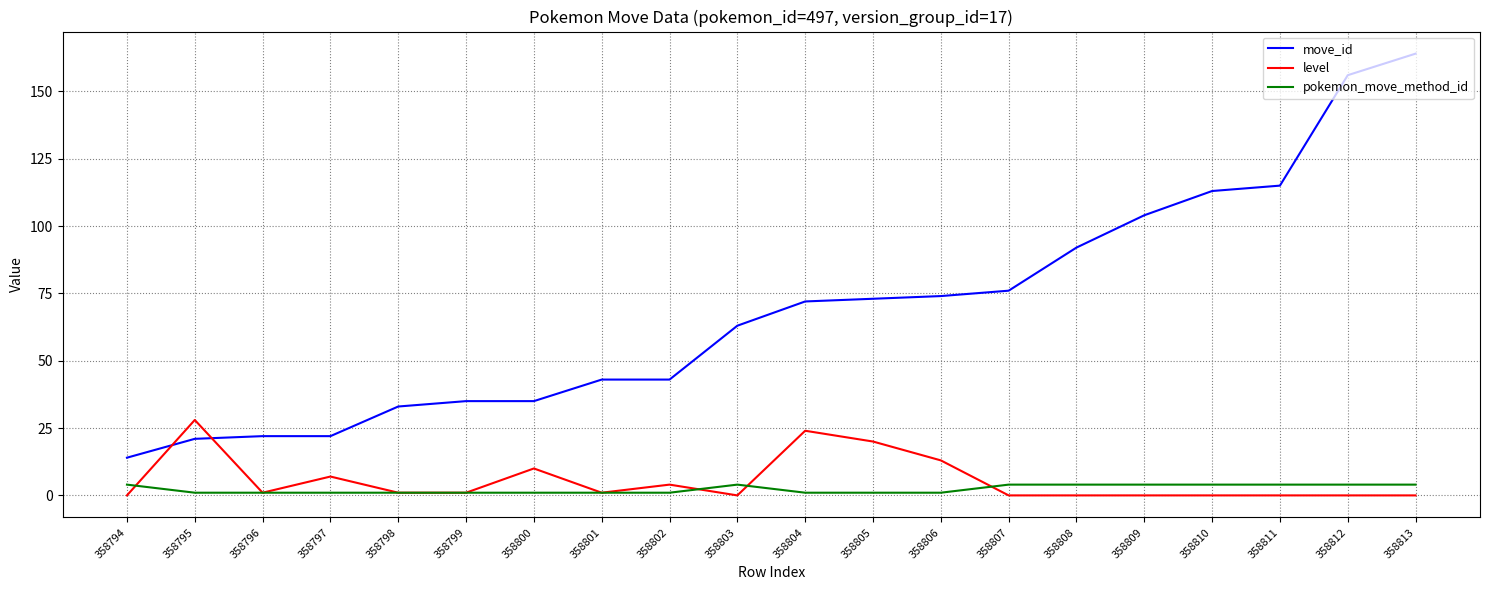

At which label is move_id closest to 89?

358808